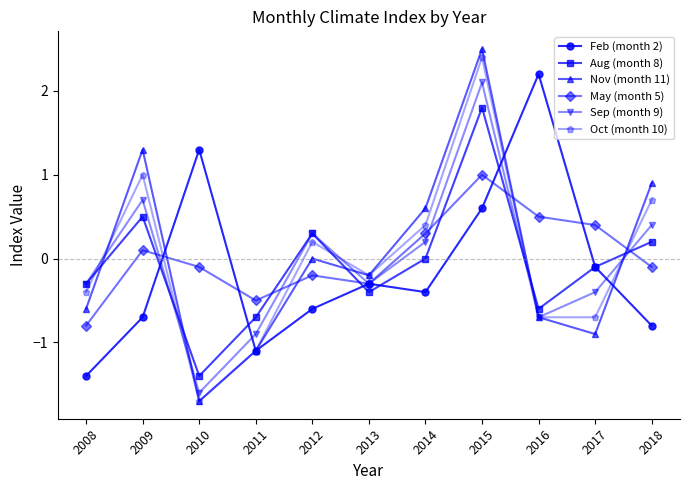

What is the sum of the May (month 5) values at 2009 and 2016?

0.6